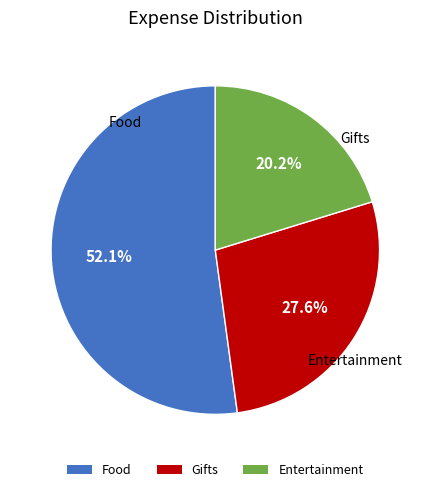

To the nearest percent, what is the combined percentage of Food and Gifts?

80%